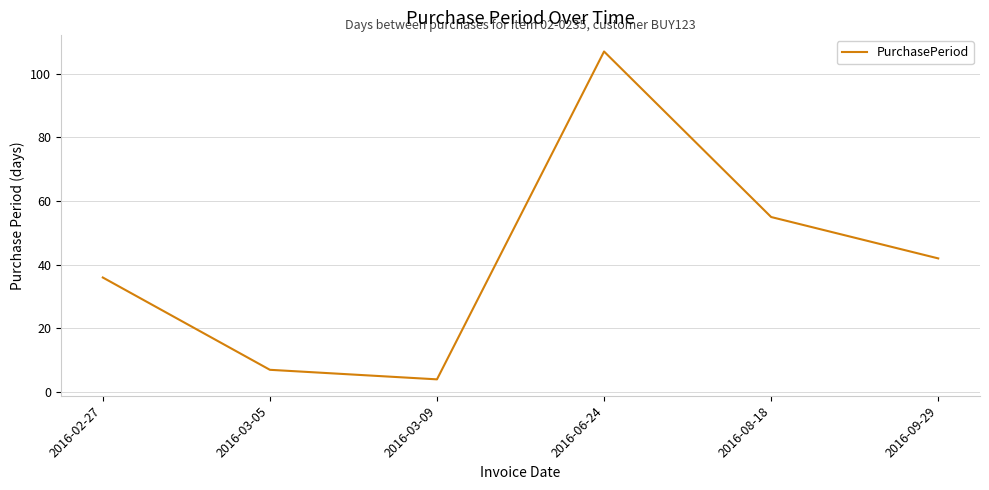

The chart shows a value of 82 at 2016-08-18. True or false?

False